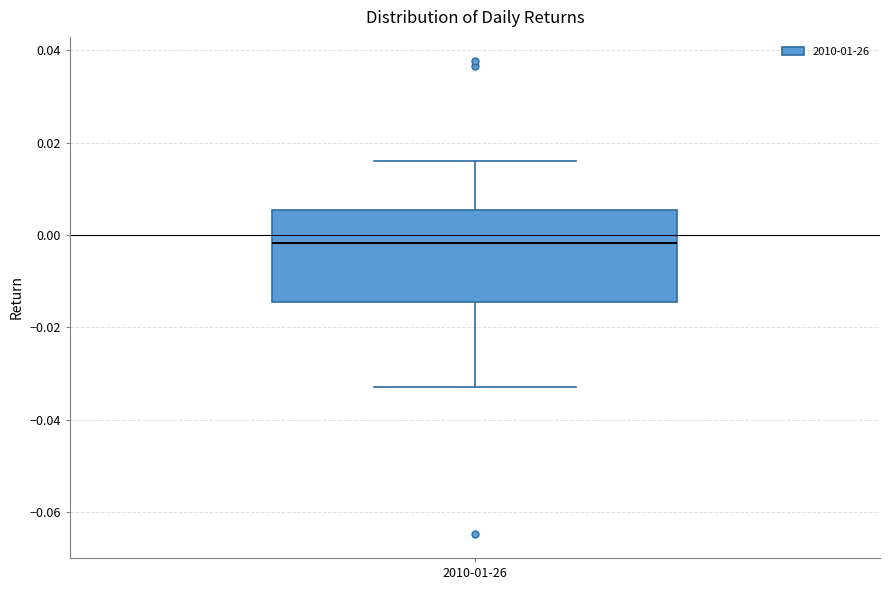

Read this box plot against the y-axis: the position of the median line, the range covered by the box, and the ends of both whiskers. The values are not printed on the chart, so give them approximately, as read against the axis.

median -0.002, box -0.014 to 0.006, whiskers -0.032 to 0.016